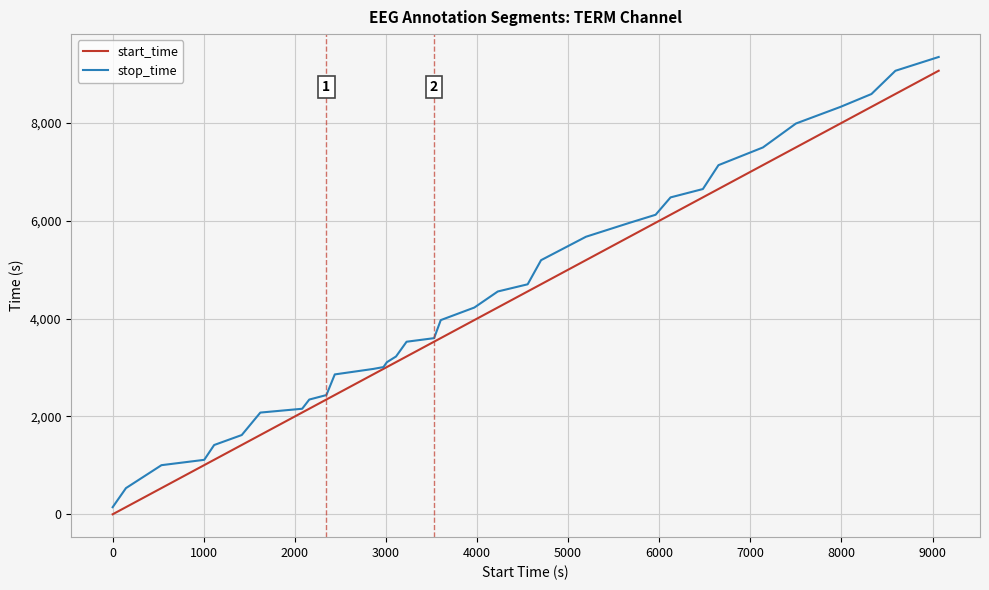

What is the greatest value displayed?

9348